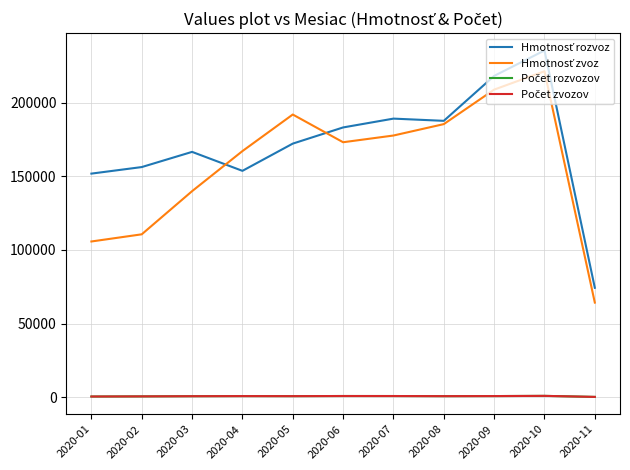

Where does the Hmotnosť rozvoz series first go above 172119?

2020-05